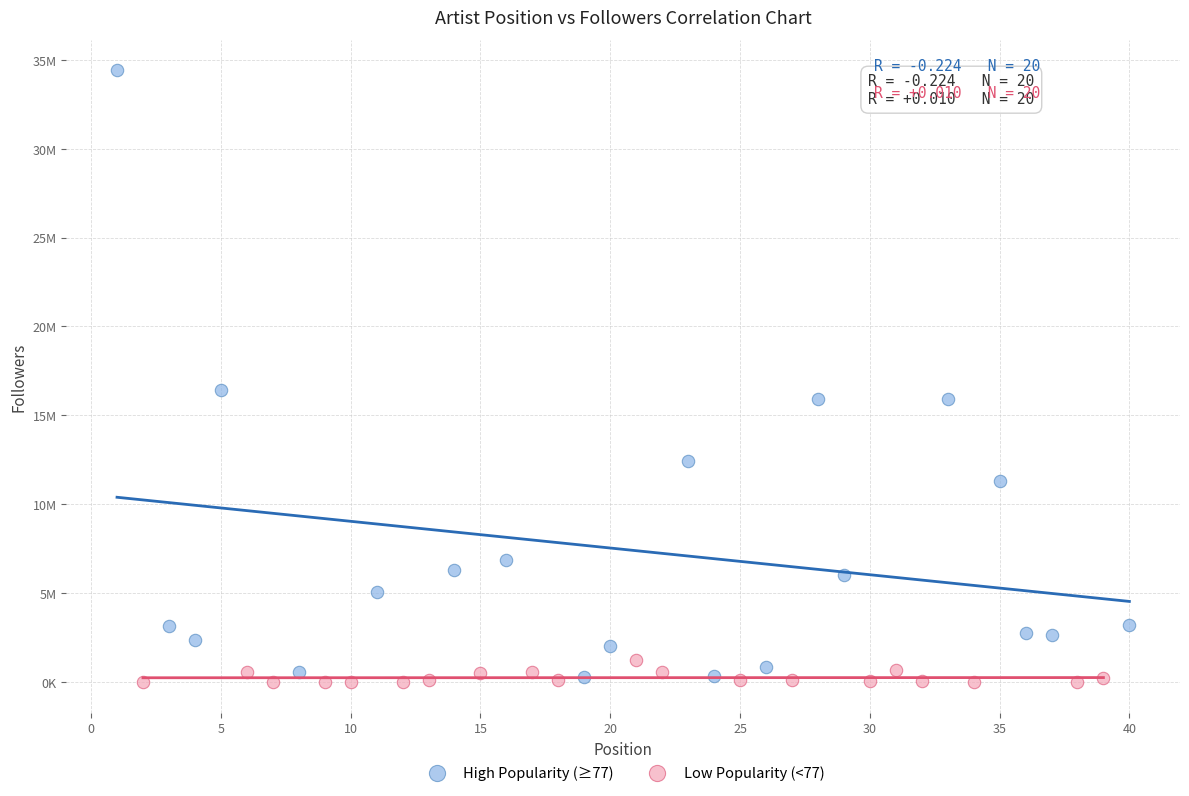

Which series has the largest Y range (max minus min)?

High Popularity (≥77)